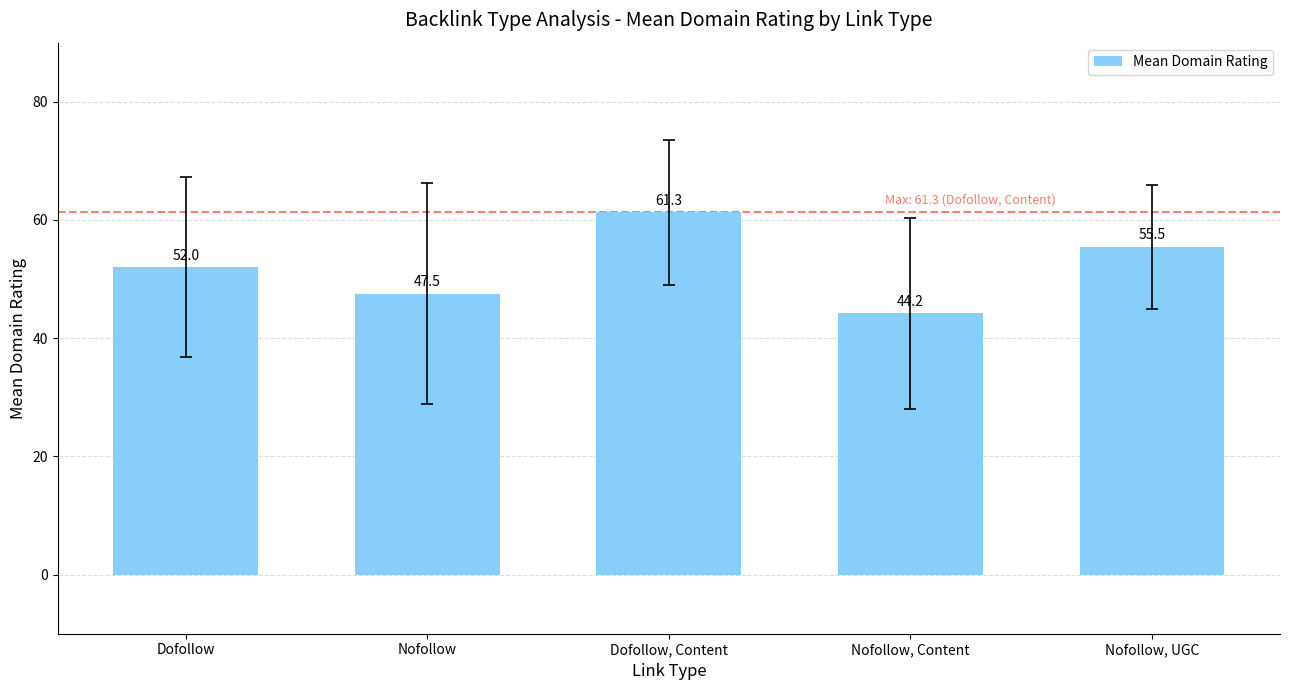

The value at Dofollow is 34.0. True or false?

False